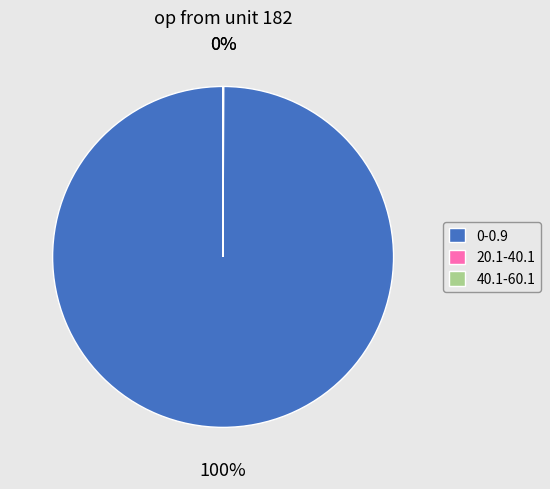

Is it true that 0-0.9 is 100% of the pie?

True